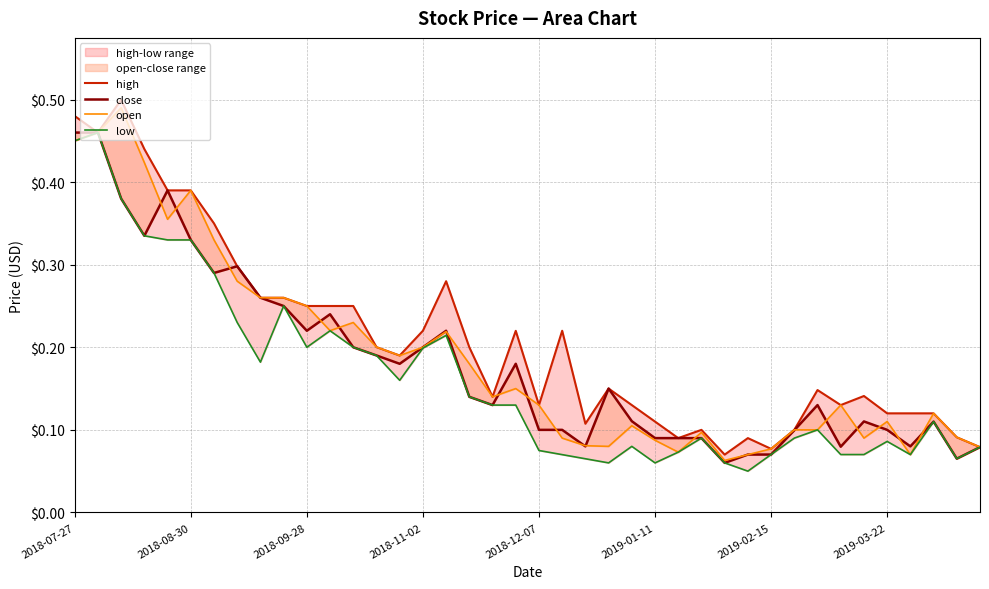

What is the difference between the maximum and minimum values in the close series?

0.4